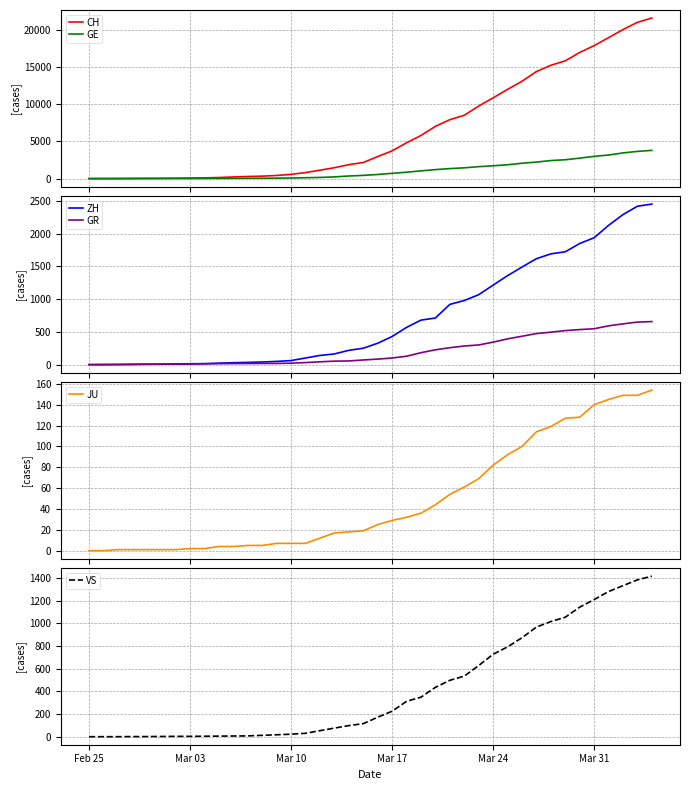

At which label is VS closest to 709?

Mar 24